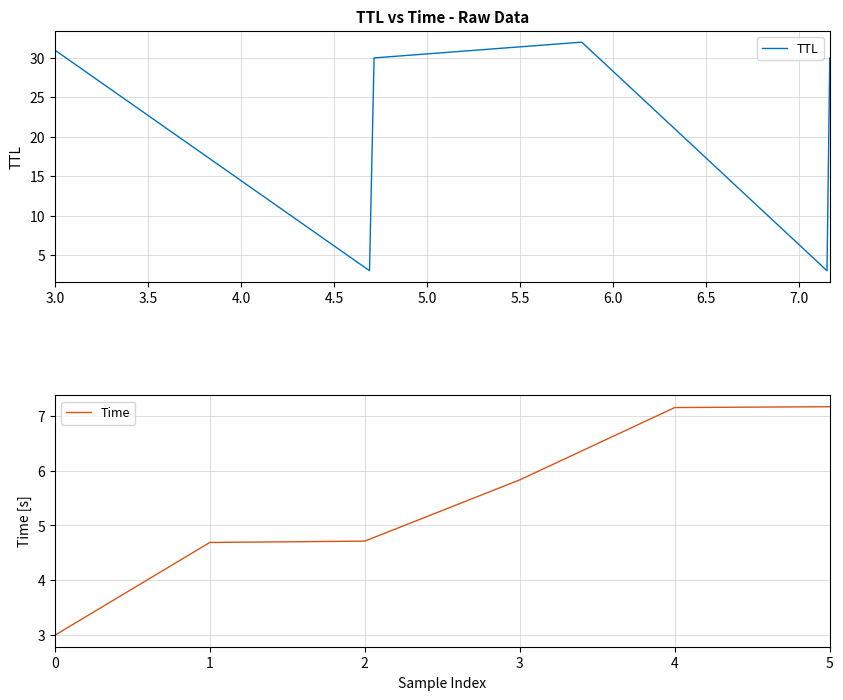

What is the maximum value for TTL?

32